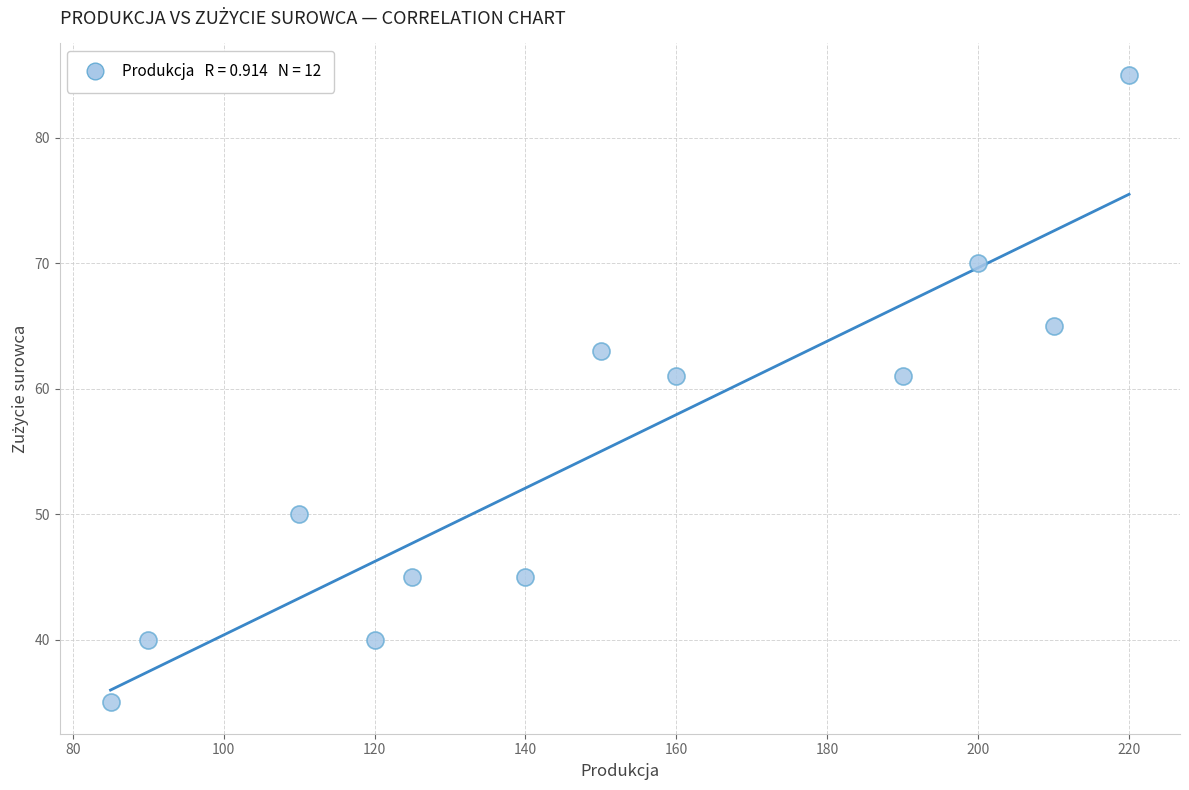

What is the range of Y values (max minus min)?

50